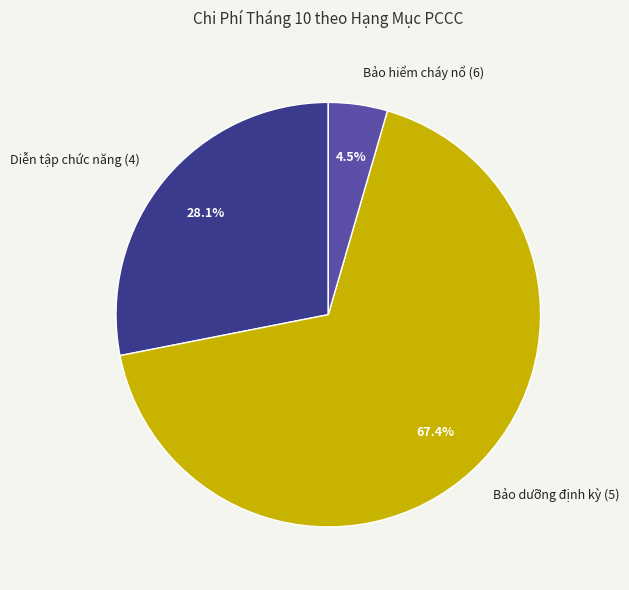

What is the majority slice?

Bảo dưỡng định kỳ (5)